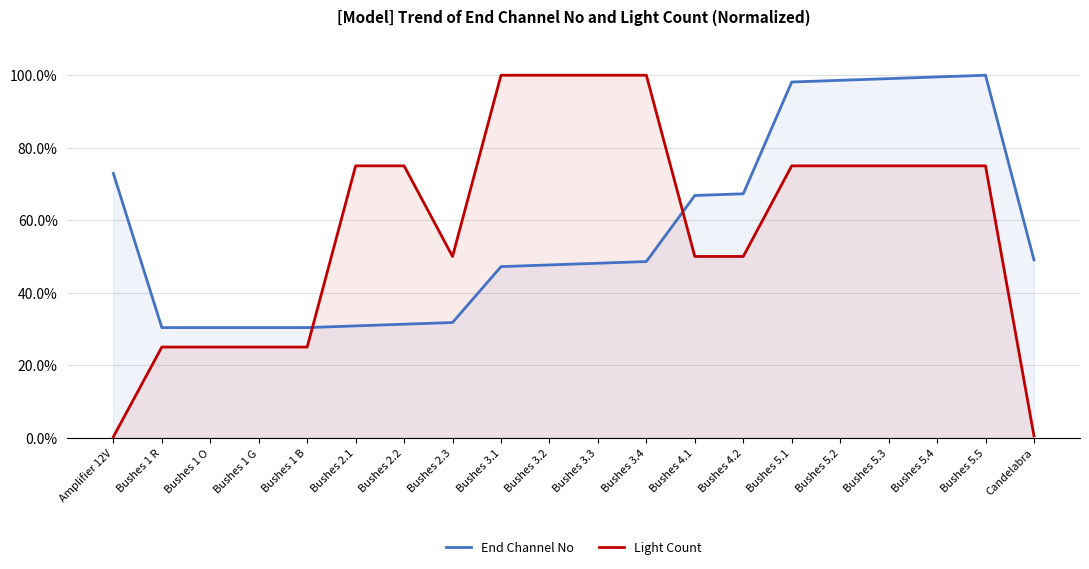

How many lines are shown in the chart?

2